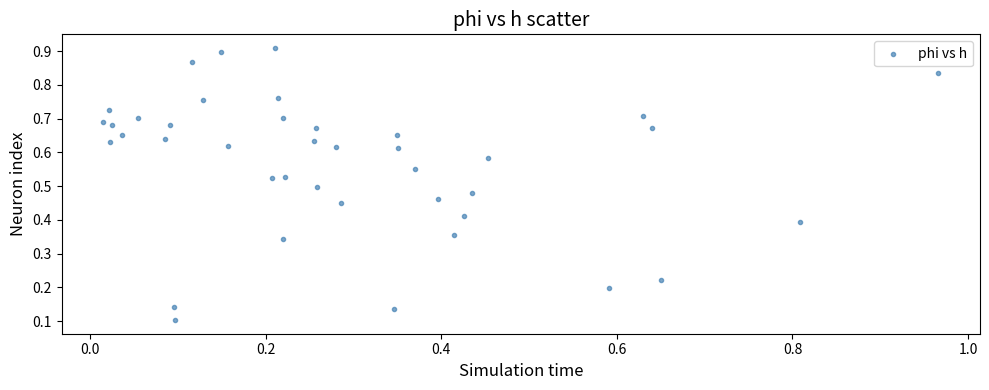

What is the range of X values (max minus min)?

1.0